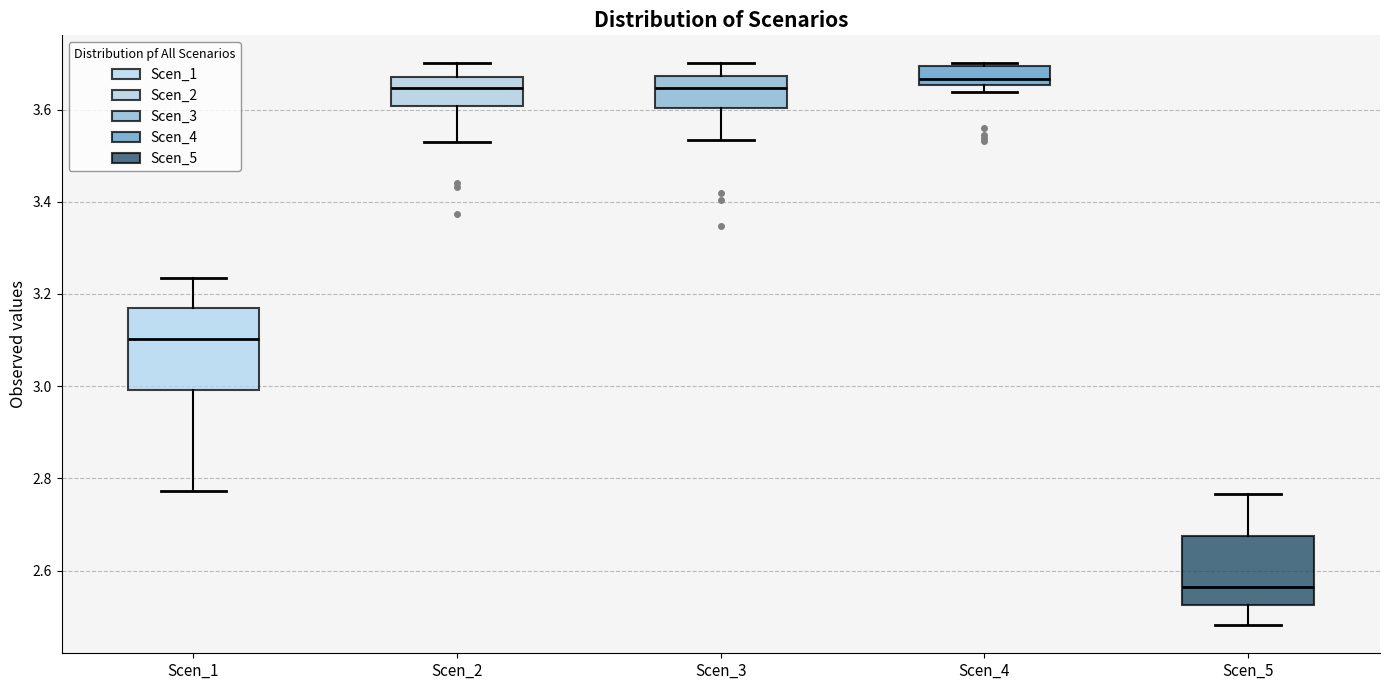

Reading left to right, read every box against the y-axis: the position of its median line, the range the box covers, and the ends of its whiskers. The values are not printed on the chart, so give them approximately, as read against the axis.

Scen_1: median 3.10, box 3.00 to 3.16, whiskers 2.78 to 3.24
Scen_2: median 3.64, box 3.60 to 3.68, whiskers 3.52 to 3.70
Scen_3: median 3.64, box 3.60 to 3.68, whiskers 3.54 to 3.70
Scen_4: median 3.66 (just above the box's lower edge), box 3.66 to 3.70, whiskers 3.64 to 3.70
Scen_5: median 2.56, box 2.52 to 2.68, whiskers 2.48 to 2.76